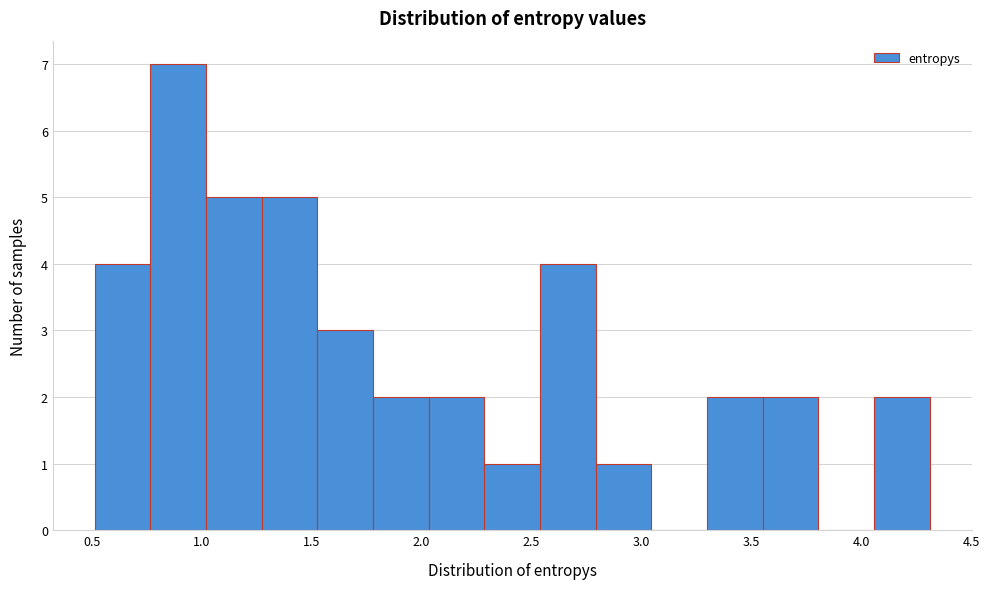

Reading left to right, list every bar in this chart as the range it spans on the x-axis followed by its height. Neither the bar edges nor the heights are printed on the chart, so give them approximately, as read against the axes.

0.50 to 0.75: 4
0.75 to 1.00: 7
1.00 to 1.25: 5
1.25 to 1.55: 5
1.55 to 1.80: 3
1.80 to 2.05: 2
2.05 to 2.30: 2
2.30 to 2.55: 1
2.55 to 2.80: 4
2.80 to 3.05: 1
3.05 to 3.30: 0
3.30 to 3.55: 2
3.55 to 3.80: 2
3.80 to 4.05: 0
4.05 to 4.30: 2